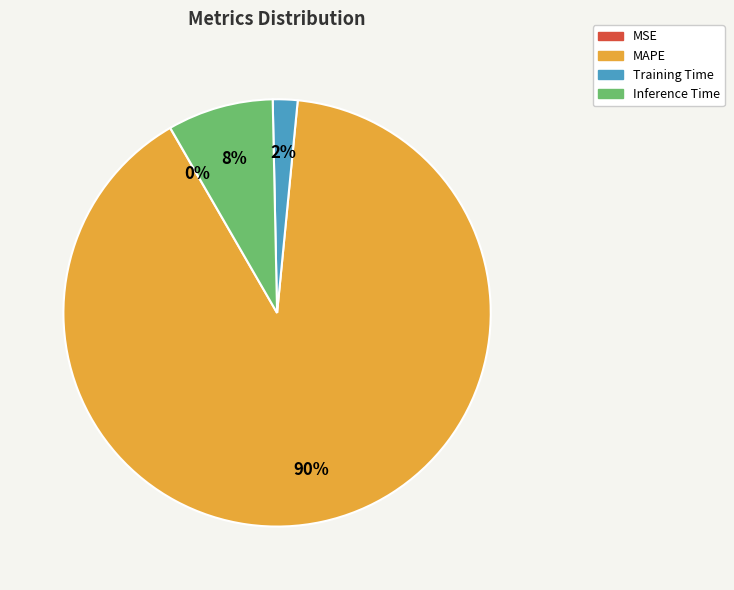

Combined, do MAPE and Inference Time account for over 50%?

Yes